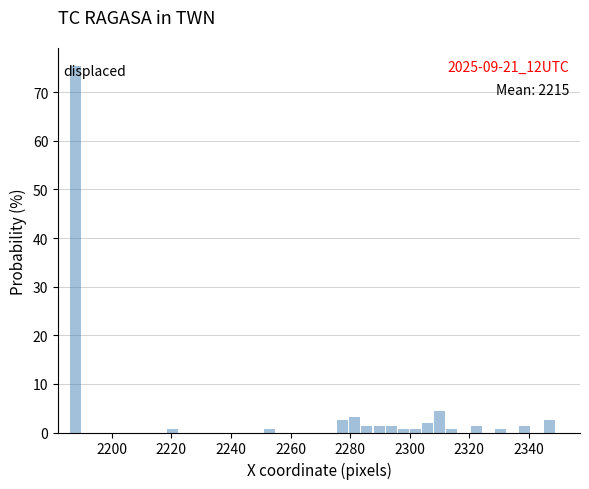

Read against the x-axis, roughly where is the centre of the tallest bar?

2188